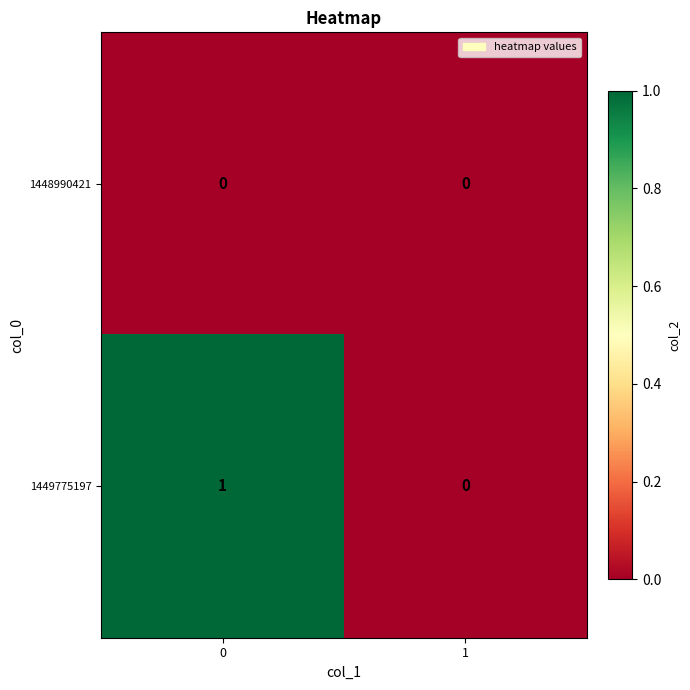

Rank the series at 0 from highest to lowest value.

1449775197, 1448990421